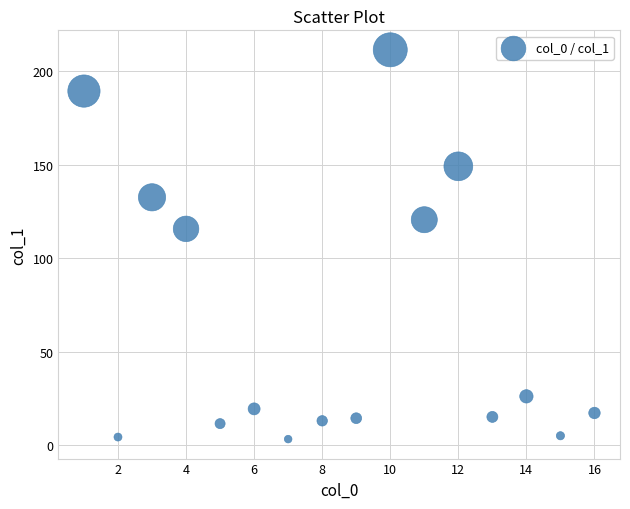

What is the range of Y values (max minus min)?

208.5